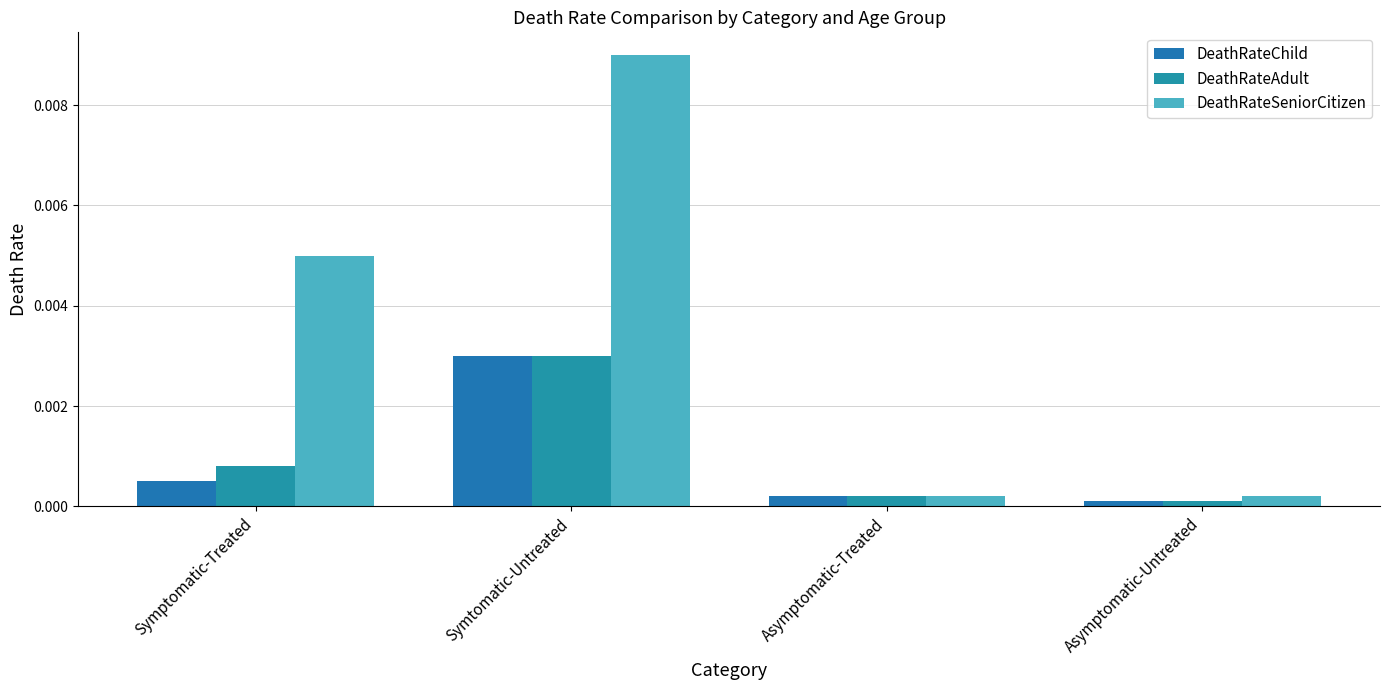

The value of DeathRateChild at Symtomatic-Untreated is 0.0. True or false?

True